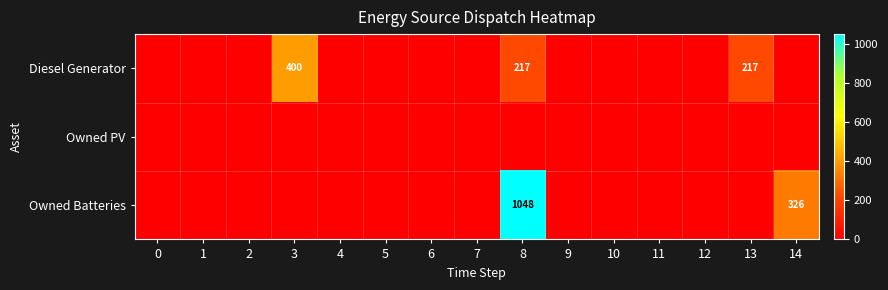

True or false: Diesel Generator has a value of 400 at 3.

True